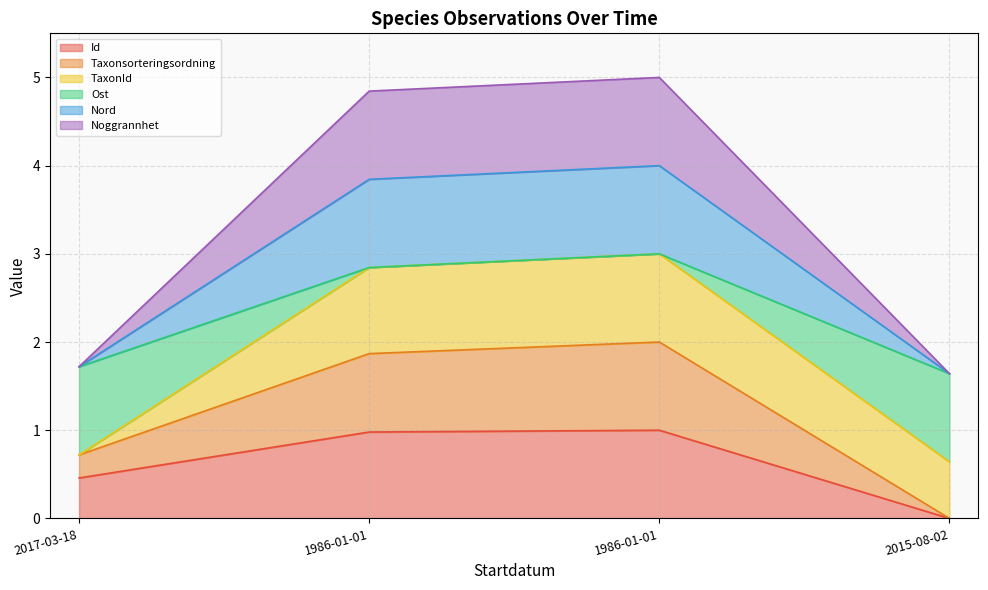

What is the highest value of the Id series?

1.0